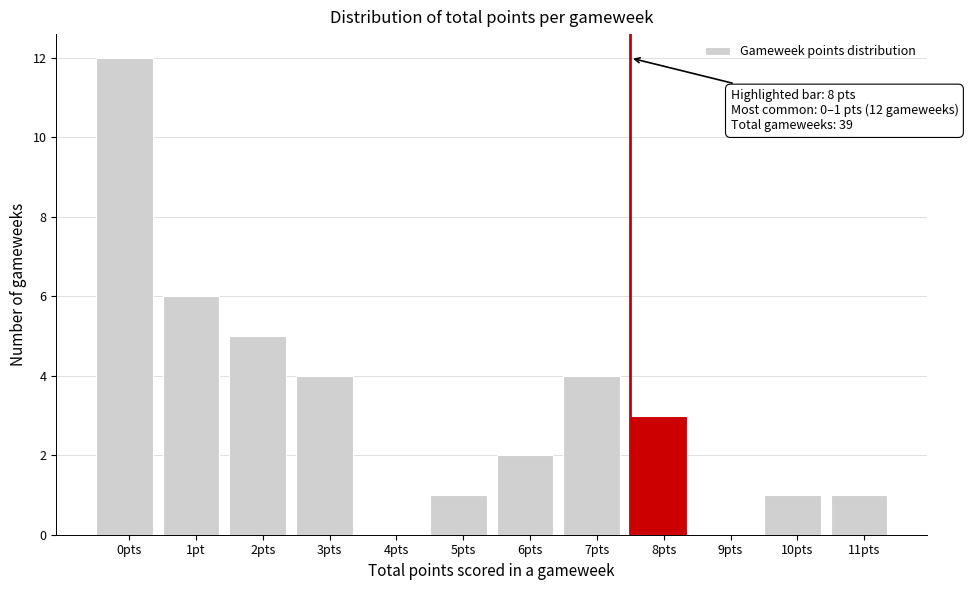

Reading right to left, transcribe all the data shown in this chart.

11pts=1	10pts=1	9pts=0	8pts=3	7pts=4	6pts=2	5pts=1	4pts=0	3pts=4	2pts=5	1pt=6	0pts=12